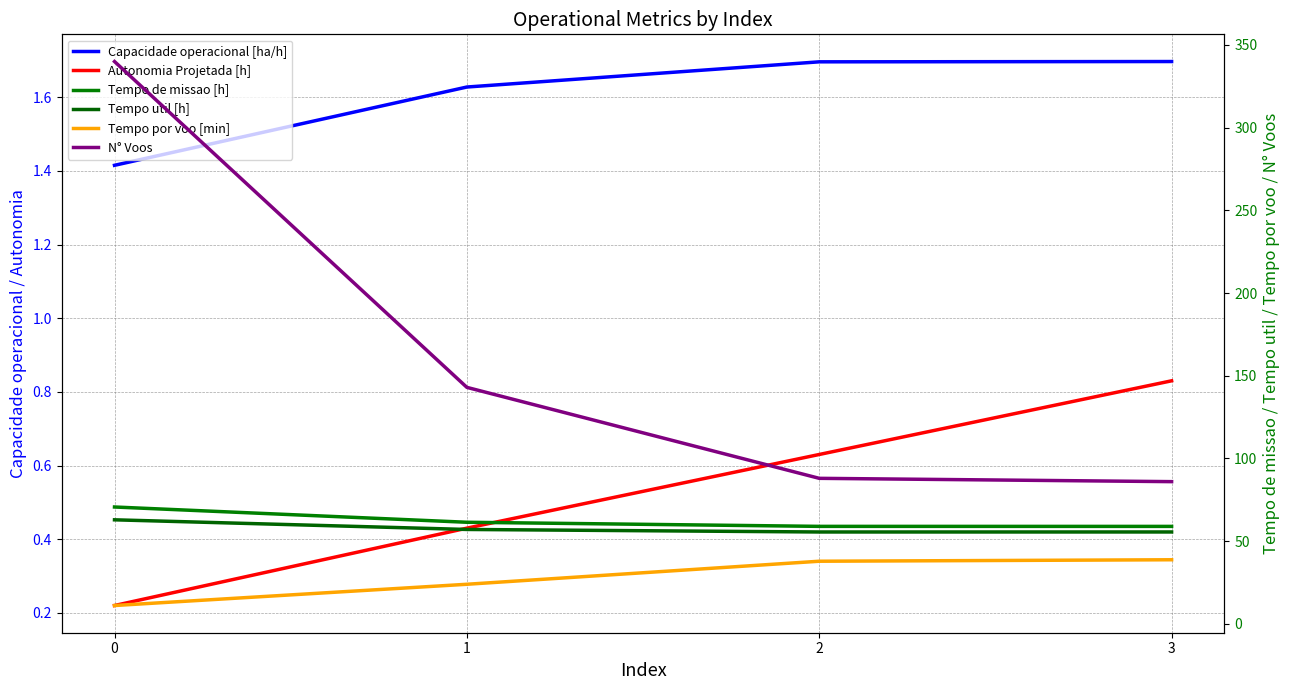

True or false: Autonomia Projetada [h] and Tempo util [h] intersect in this chart.

False